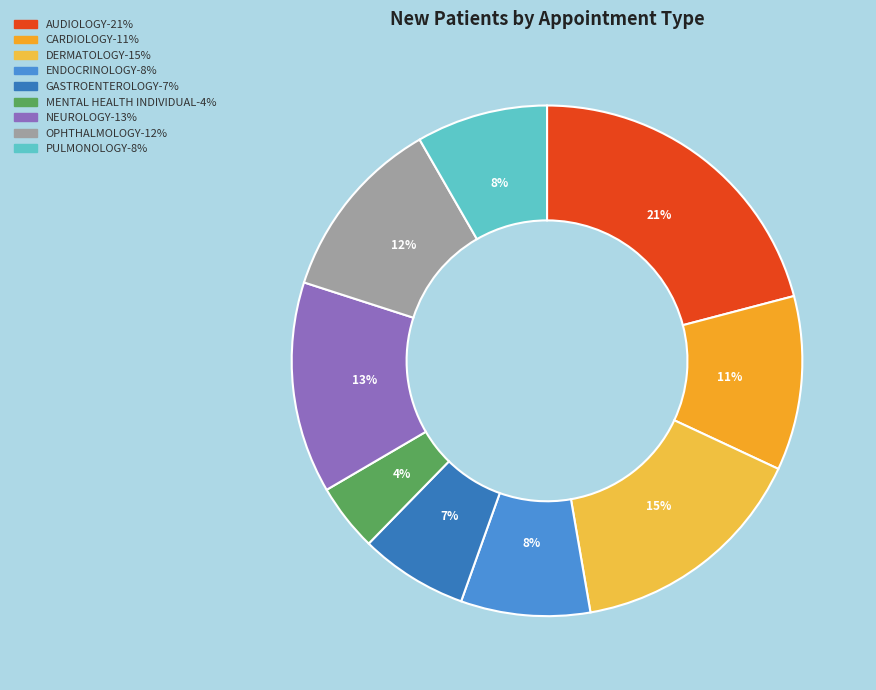

To the nearest percent, what is the difference between the largest and smallest slice percentages?

17%